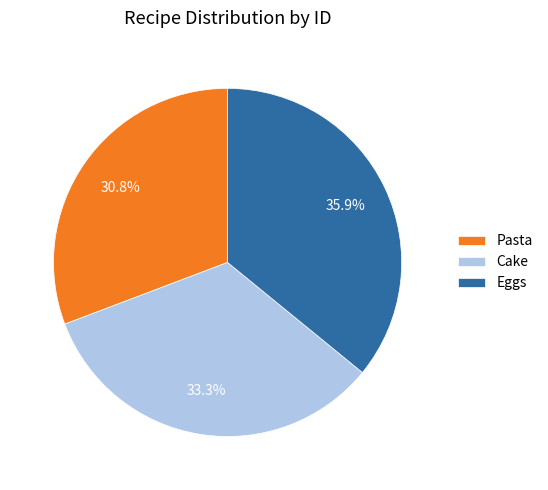

What is the smallest slice in the pie chart?

Pasta